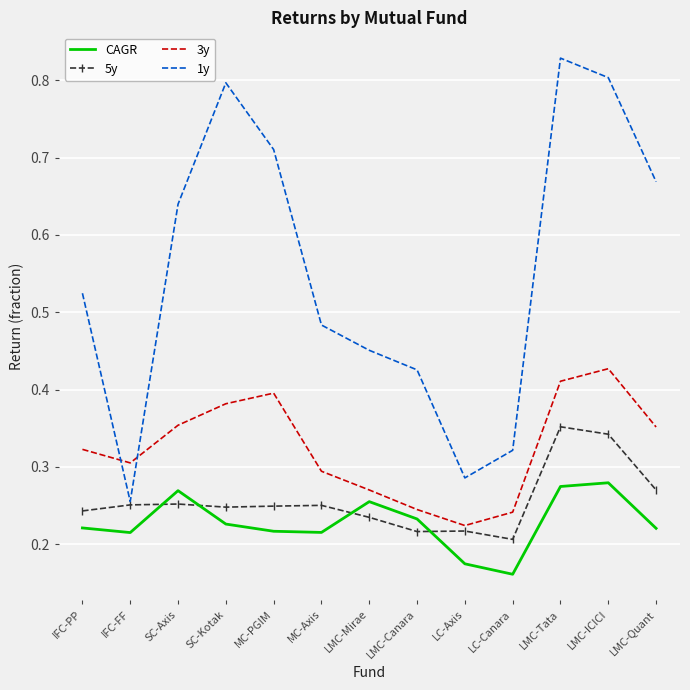

What is the difference between the 3y values at LMC-Mirae and SC-Kotak?

0.1